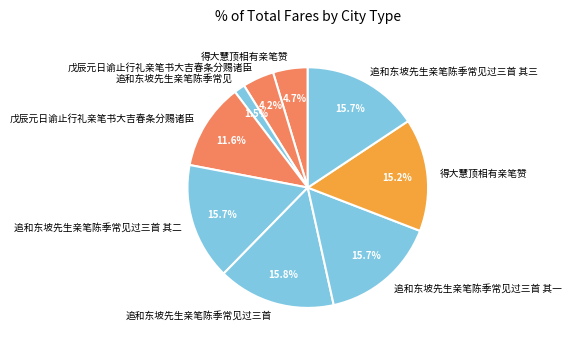

Which slice is the largest?

追和东坡先生亲笔陈季常见过三首